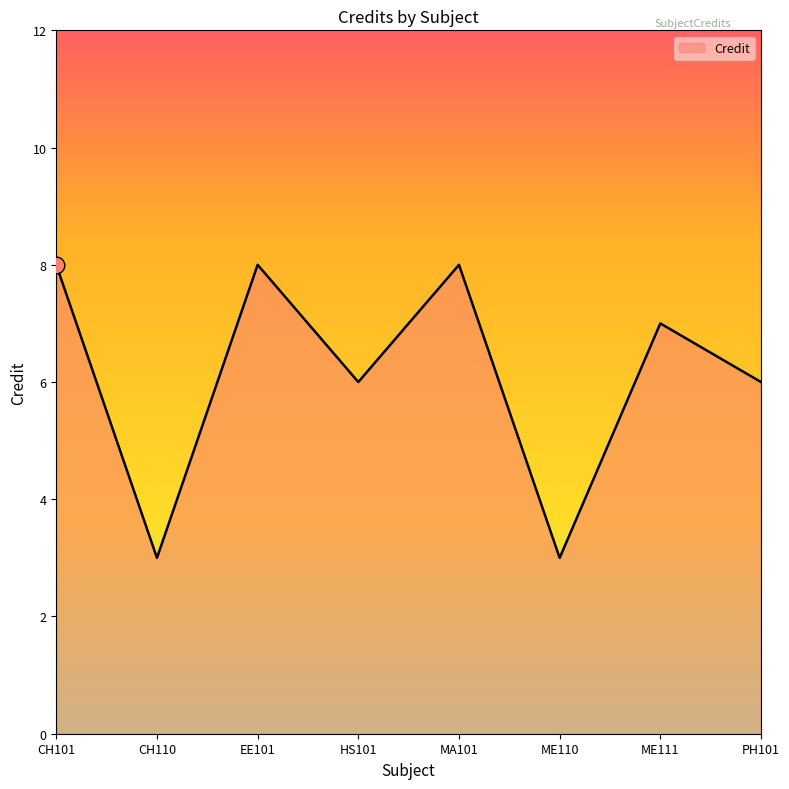

Count the values in the range 6 to 8.

6